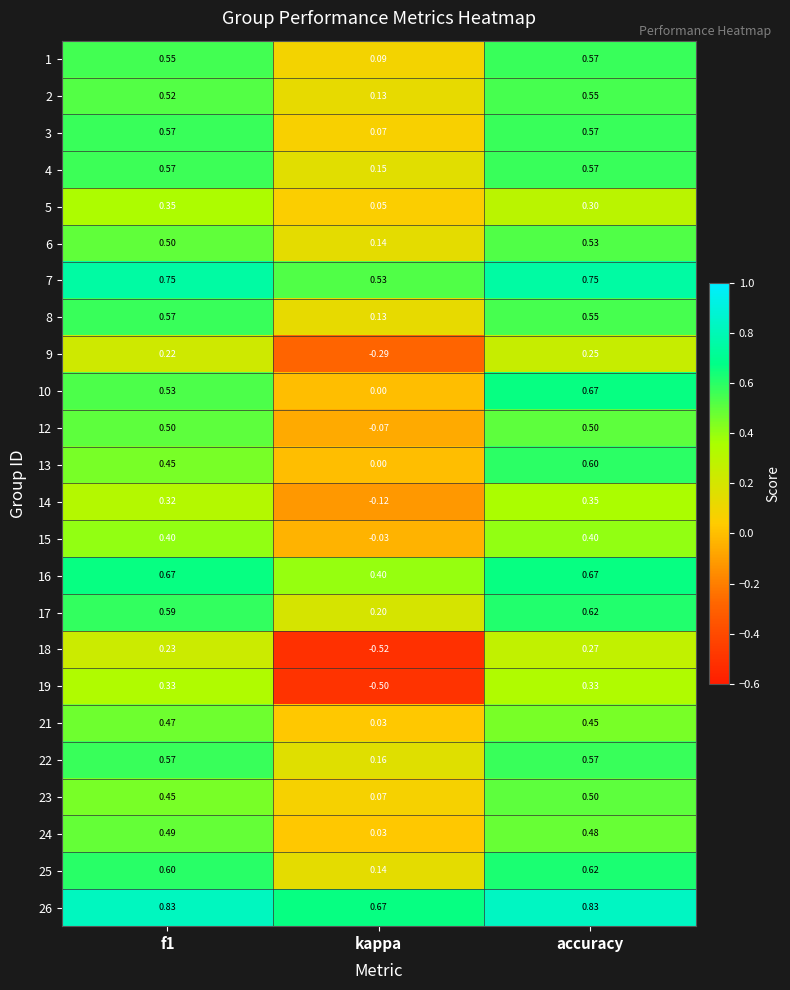

Which category has the highest value in the 23 series?

accuracy